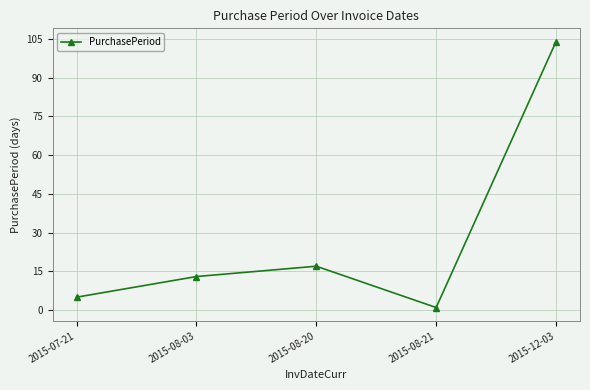

What is the greatest value displayed?

104